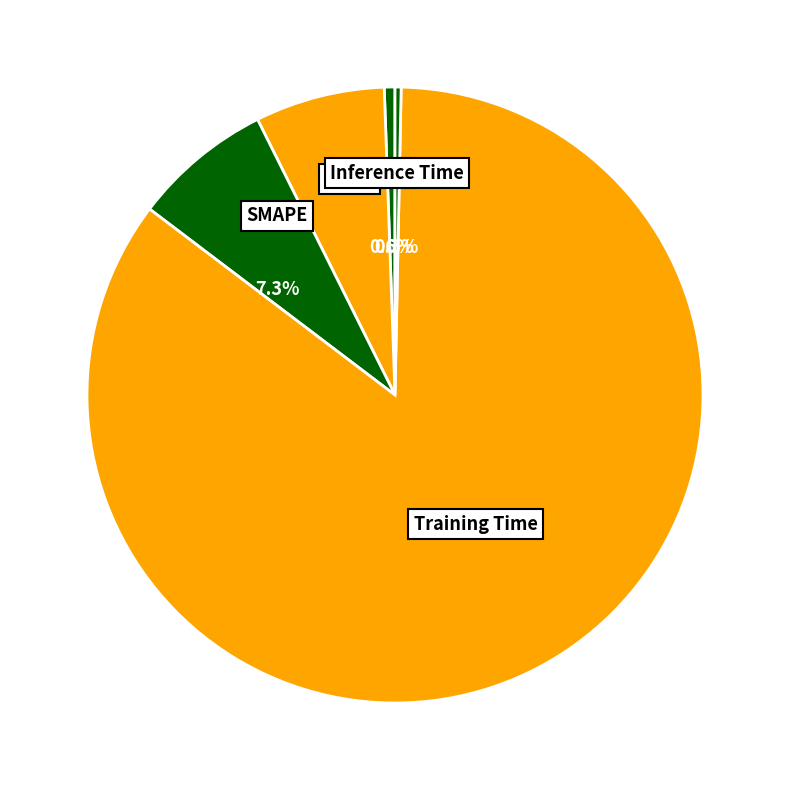

Count the number of slices in the pie.

5